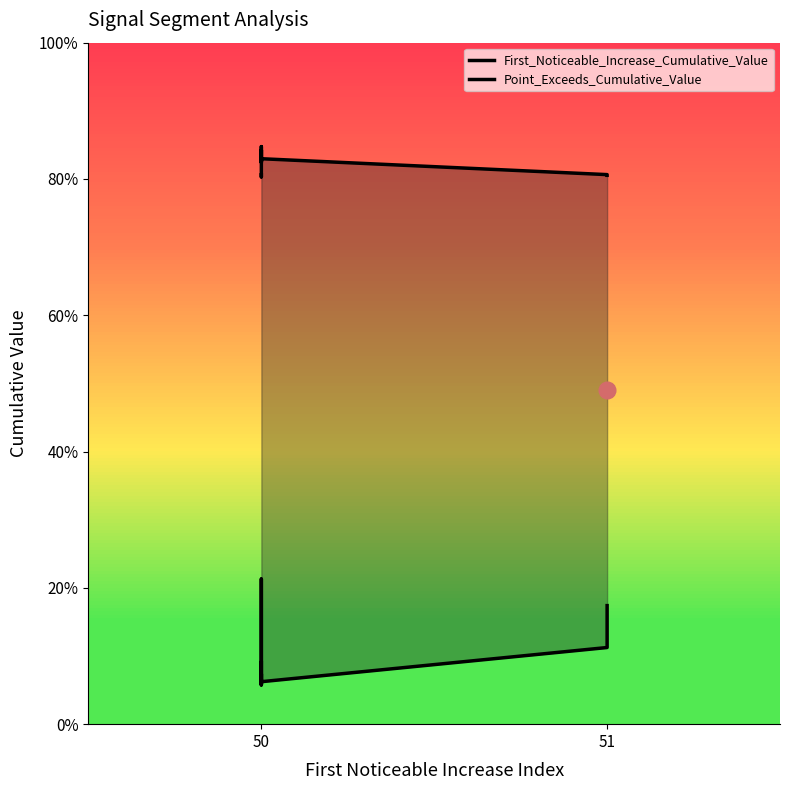

True or false: First_Noticeable_Increase_Cumulative_Value and Point_Exceeds_Cumulative_Value cross at least once.

False